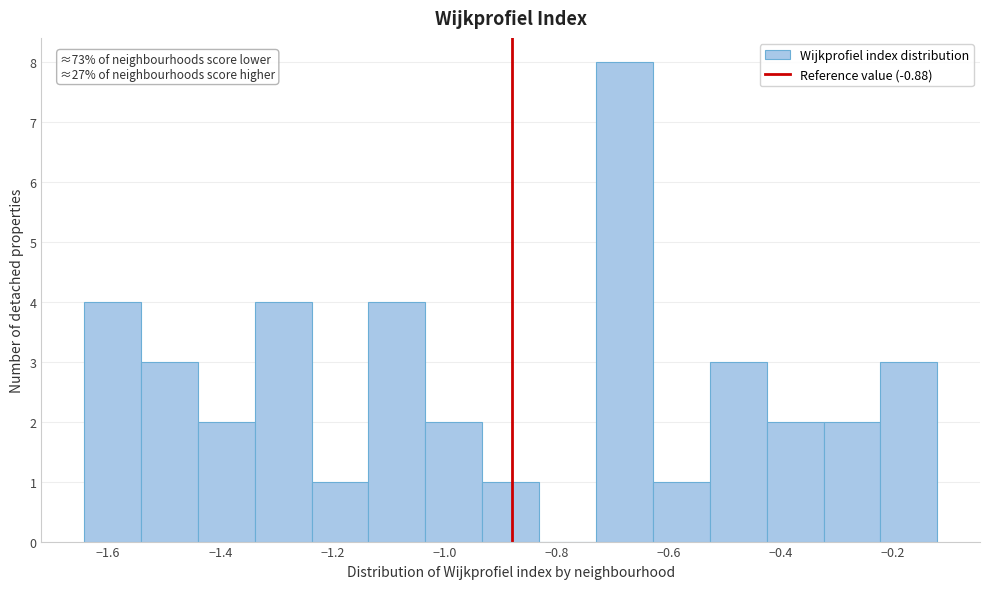

Which range on the x-axis has the tallest bar?

-0.72 to -0.62